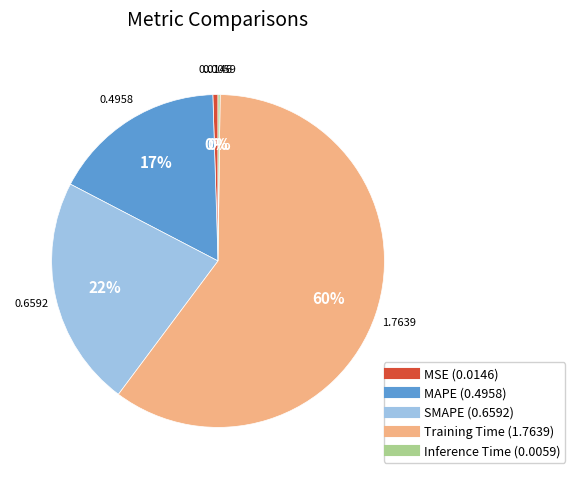

To the nearest percent, what is the average slice percentage?

20%